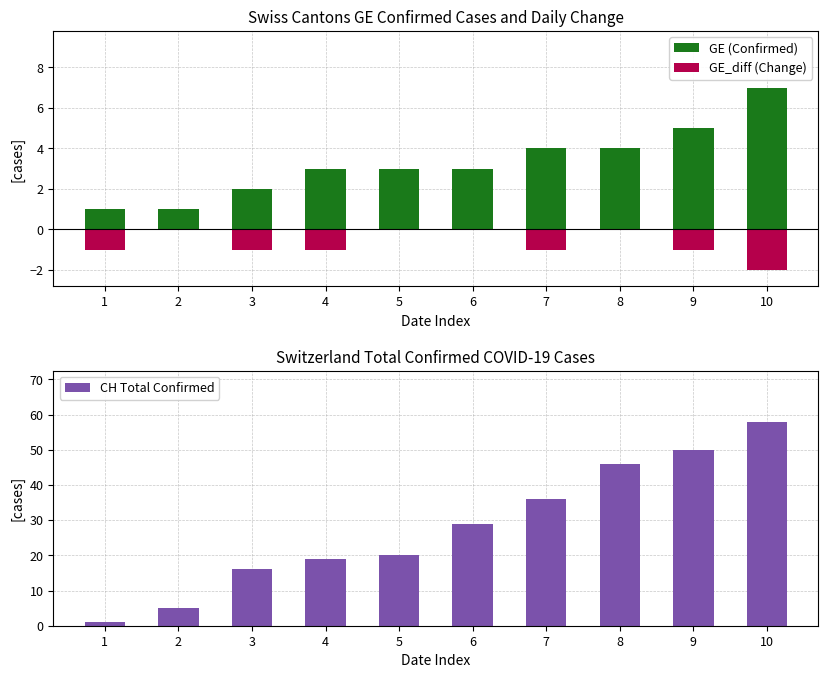

Reading left to right, list all the values displayed in this chart.

GE (Confirmed): 1=1	2=1	3=2	4=3	5=3	6=3	7=4	8=4	9=5	10=7
GE_diff (Change): 1=-1	2=0	3=-1	4=-1	5=0	6=0	7=-1	8=0	9=-1	10=-2
CH Total Confirmed: 1=1	2=5	3=16	4=19	5=20	6=29	7=36	8=46	9=50	10=58